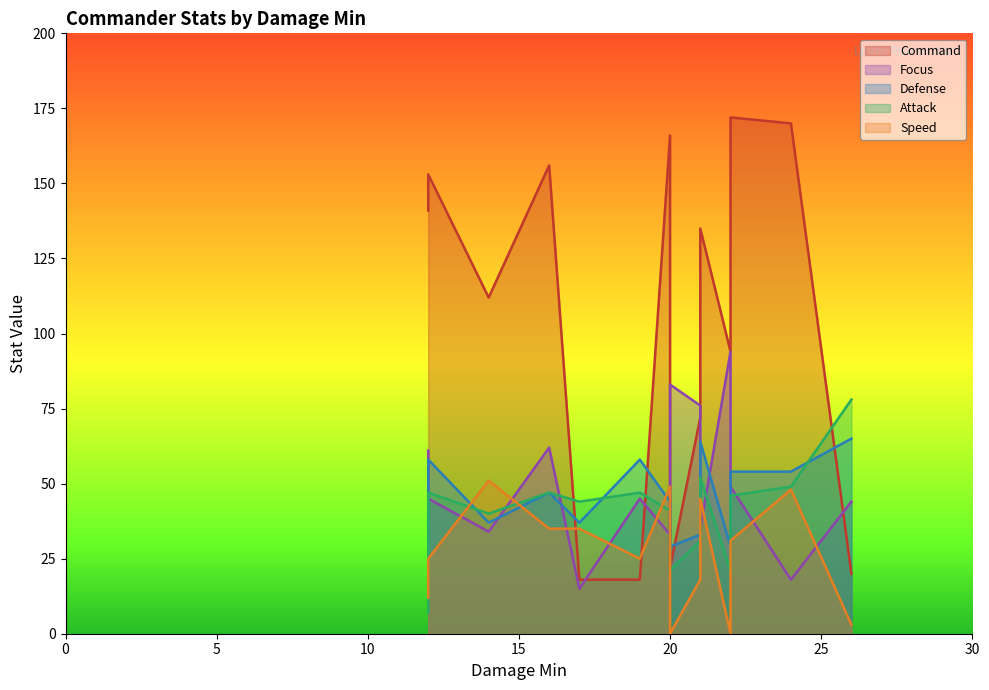

What is the difference between the Speed values at 21 and 17?

17